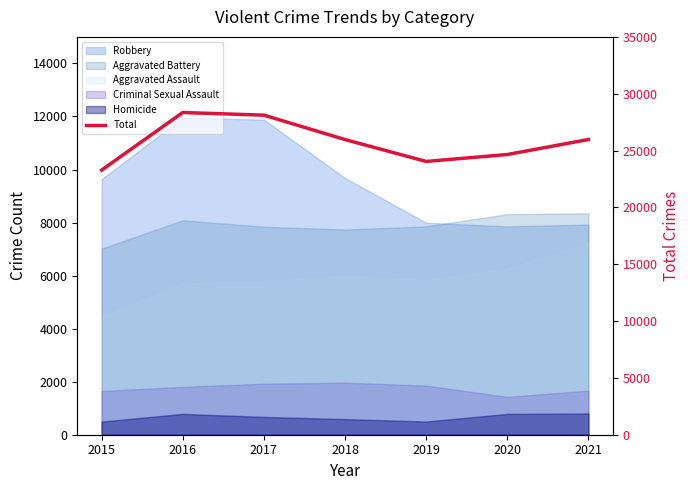

What is the change in value from 2019 to 2020?

+609